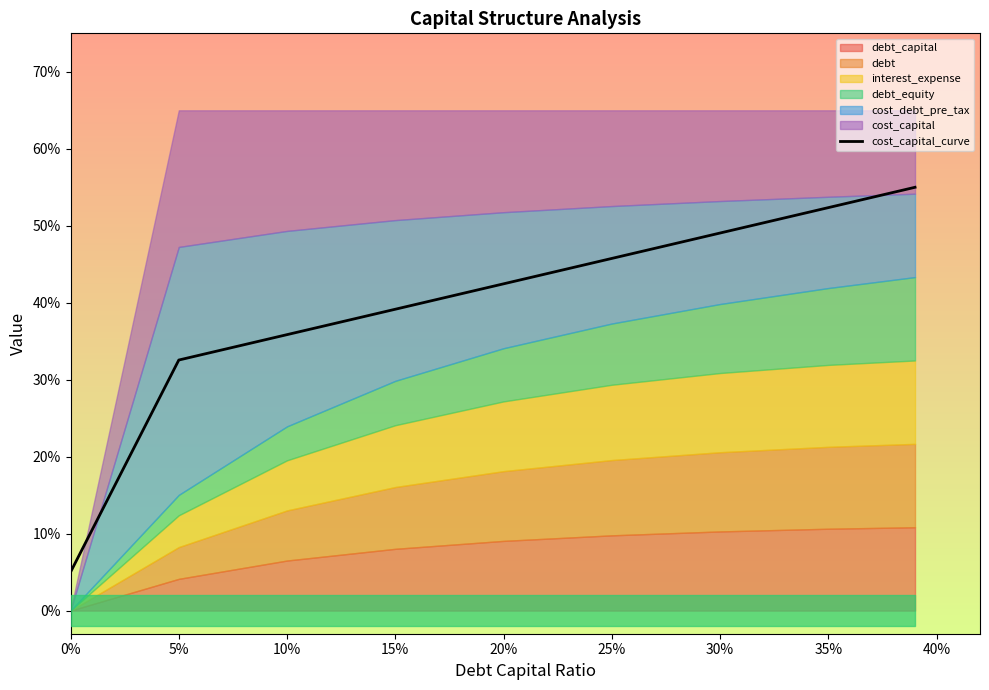

What is the difference between the second highest and second lowest values?

0.2